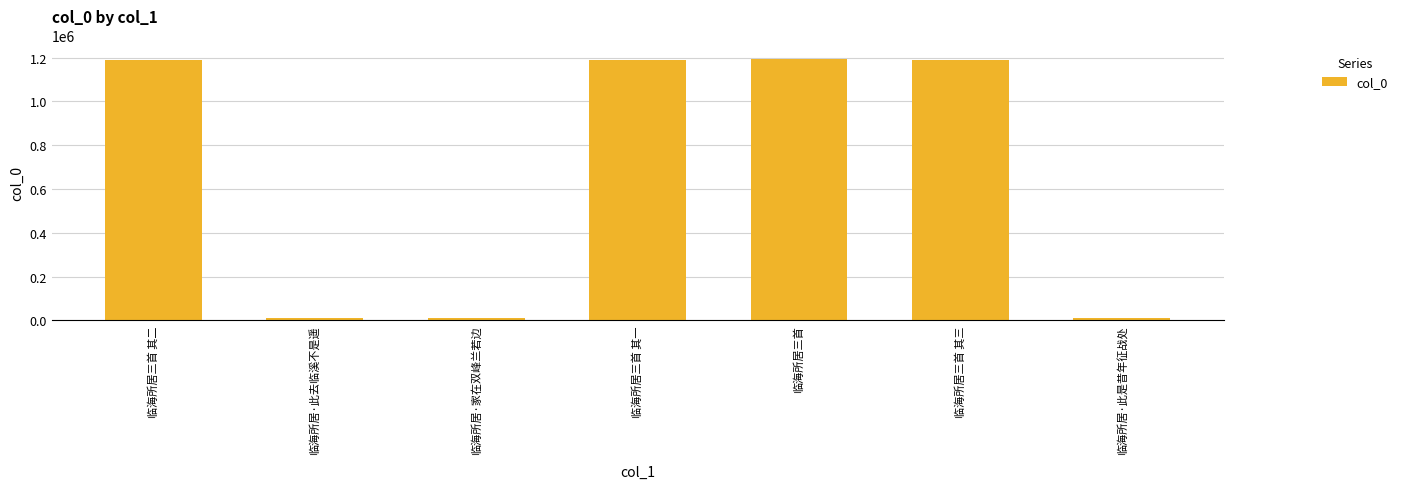

Where is the data nearest to the value 602872?

临海所居三首 其一